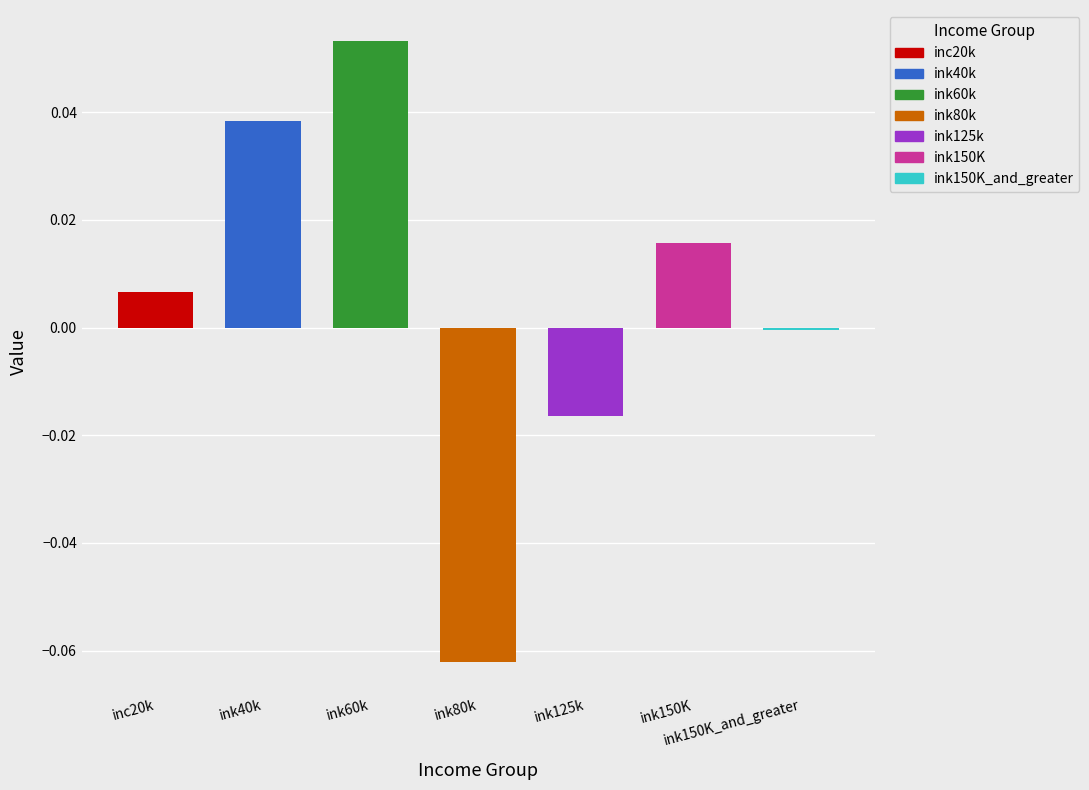

Reading left to right, extract all data points from this chart.

0.0	0.0	0.1	-0.1	-0.0	0.0	-0.0